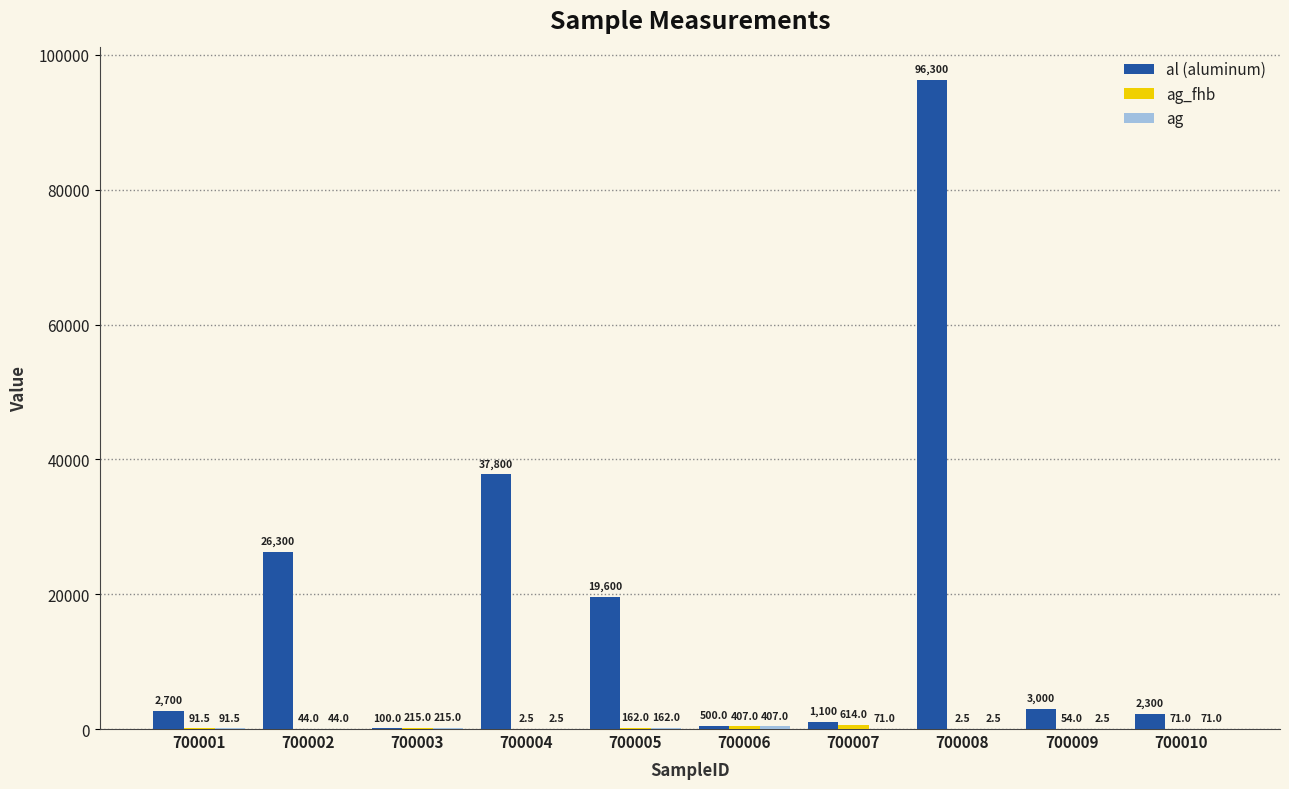

Which label corresponds to the largest value in the chart?

700008